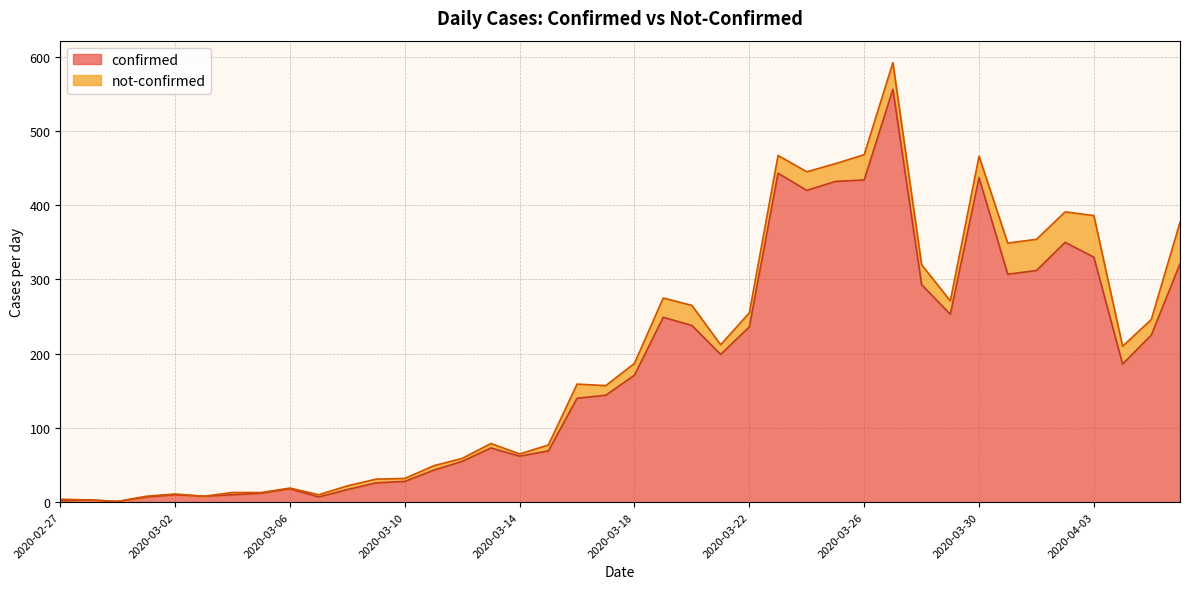

The value at 2020-03-15 is 111. True or false?

False